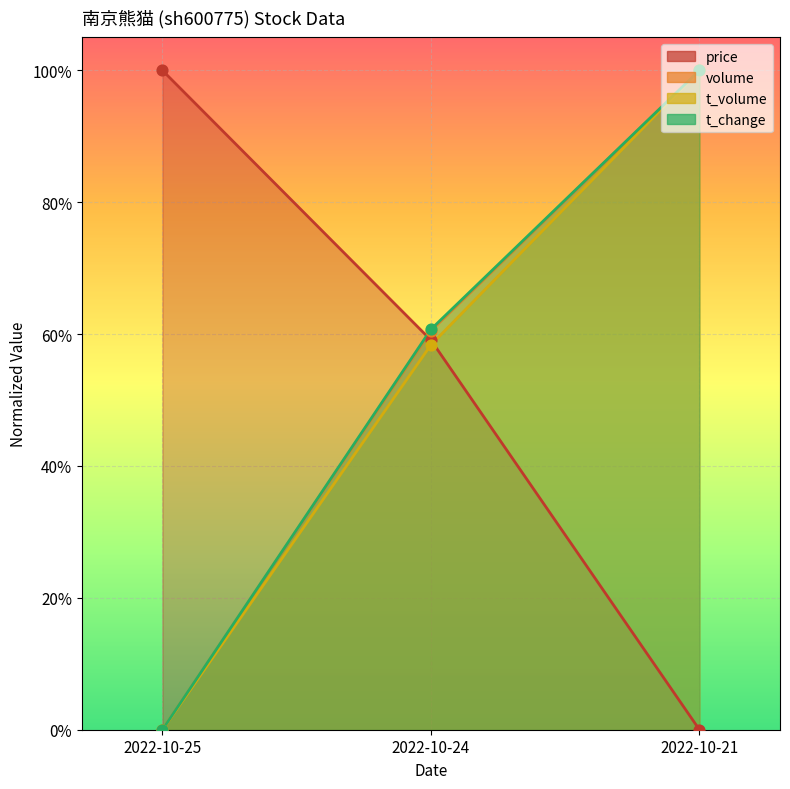

Which series has the widest spread of Y values?

price